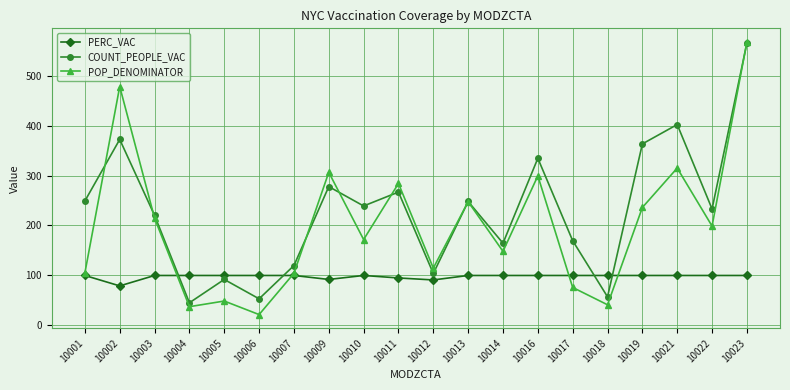

The PERC_VAC series shows 48.9 at 10001. True or false?

False